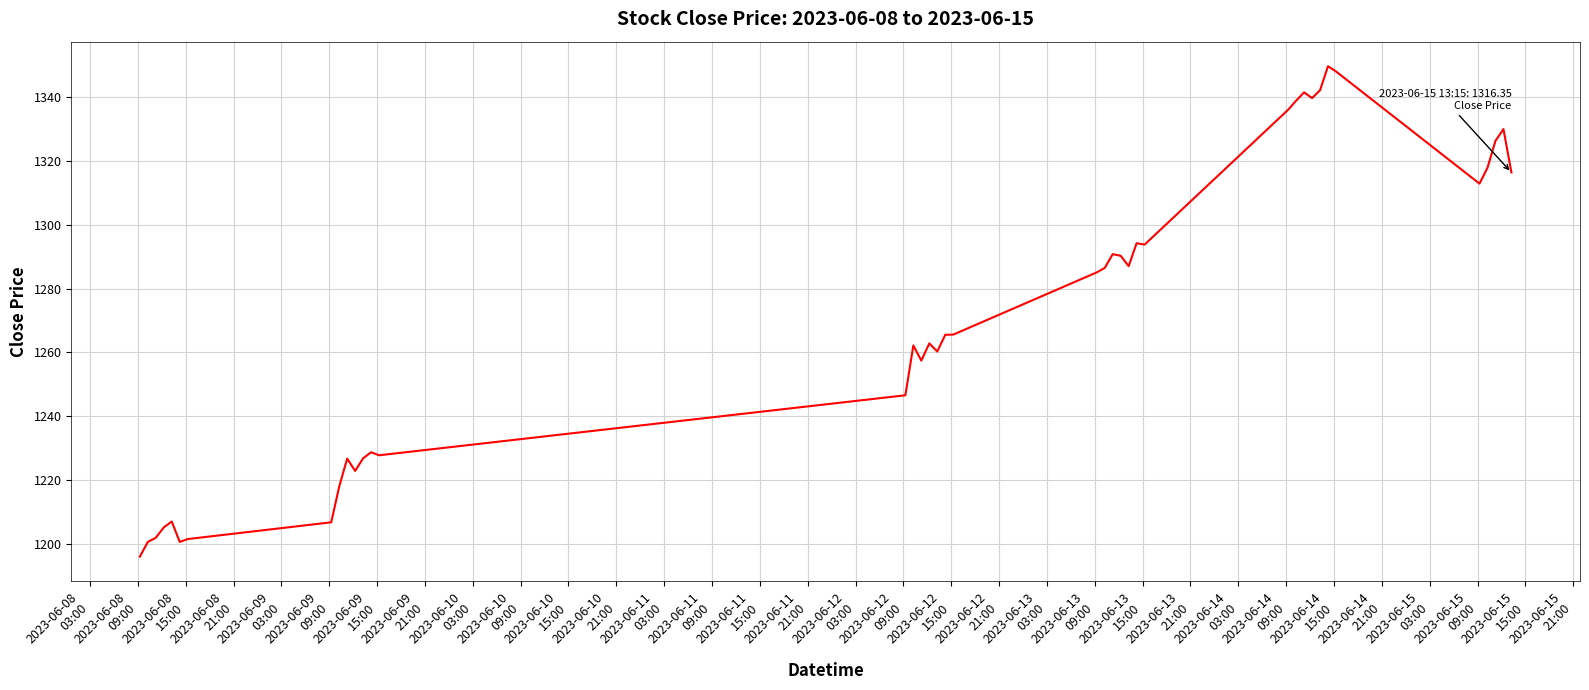

What is the difference between the maximum and minimum values?

153.7